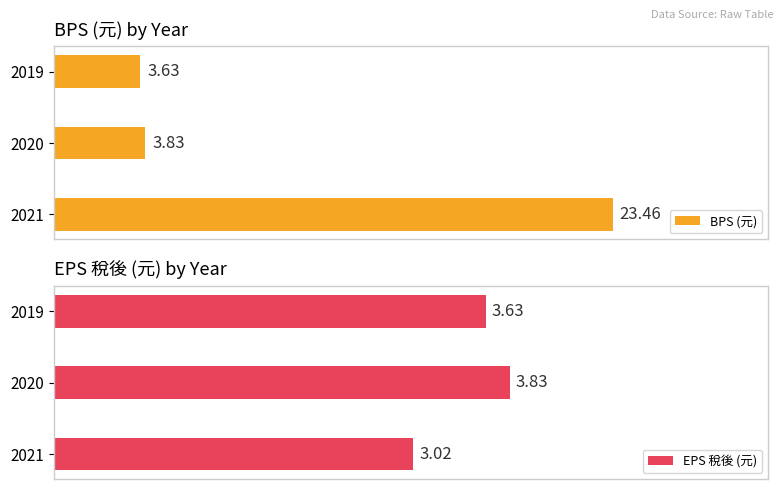

How many bars are there in total?

6